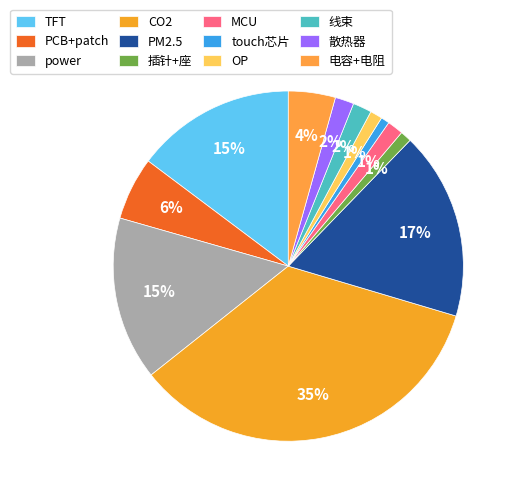

To the nearest percent, what is the difference between the largest and smallest slice percentages?

34%